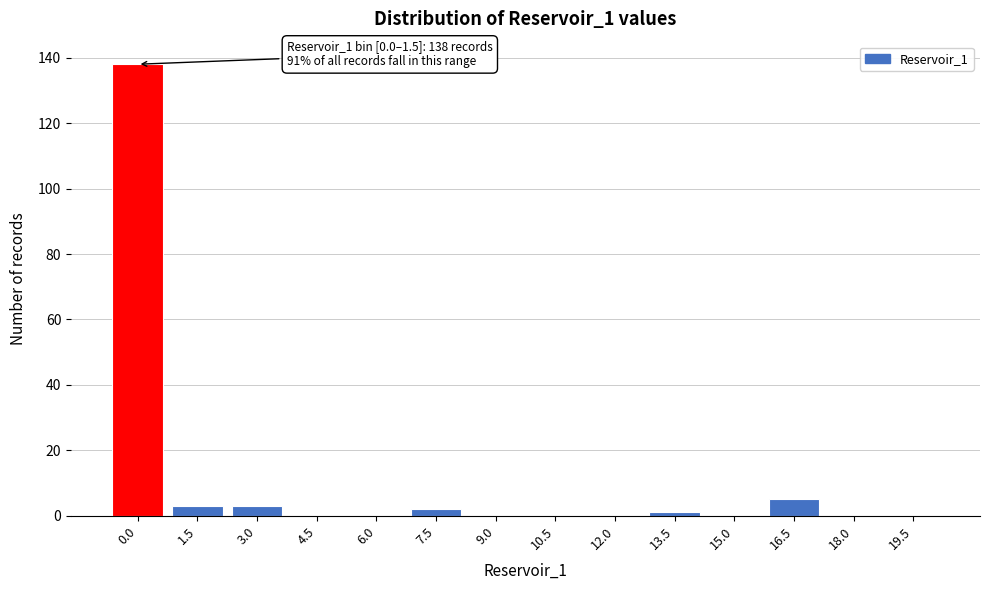

Reading left to right, transcribe all the data shown in this chart.

0.0=138	1.5=3	3.0=3	4.5=0	6.0=0	7.5=2	9.0=0	10.5=0	12.0=0	13.5=1	15.0=0	16.5=5	18.0=0	19.5=0